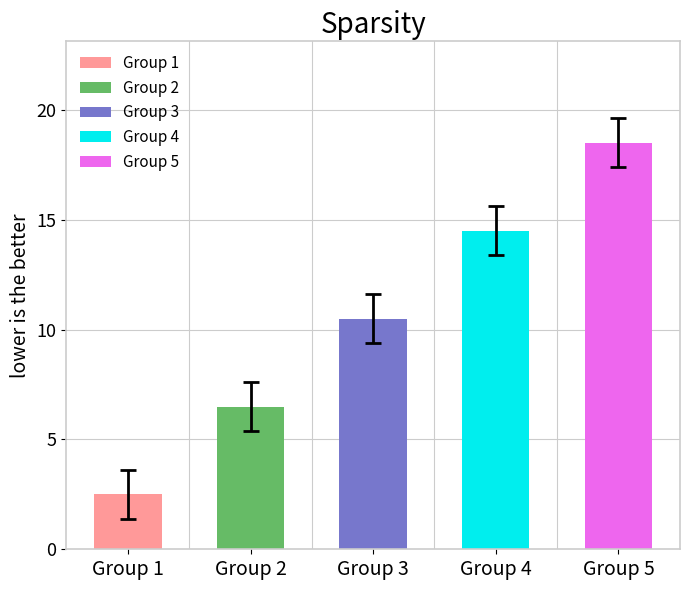

At which category does the chart reach its minimum across all series?

1